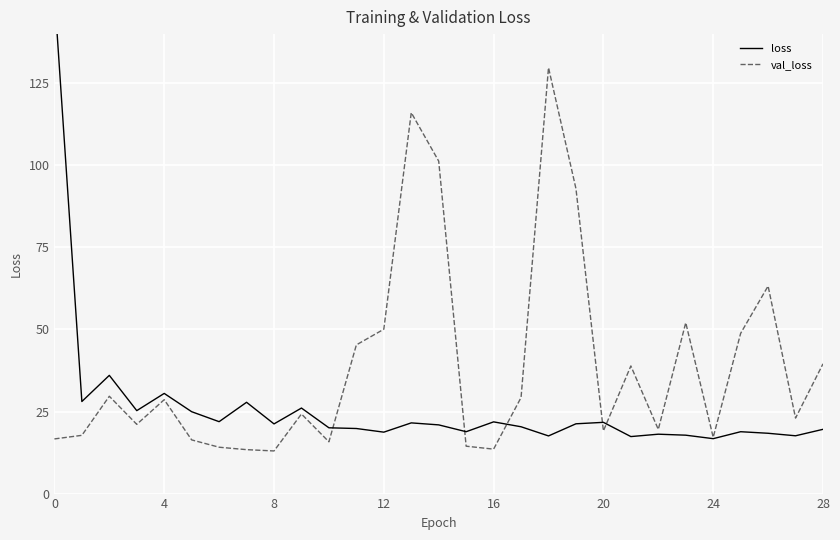

The value of loss at 8 is 9.9. True or false?

False